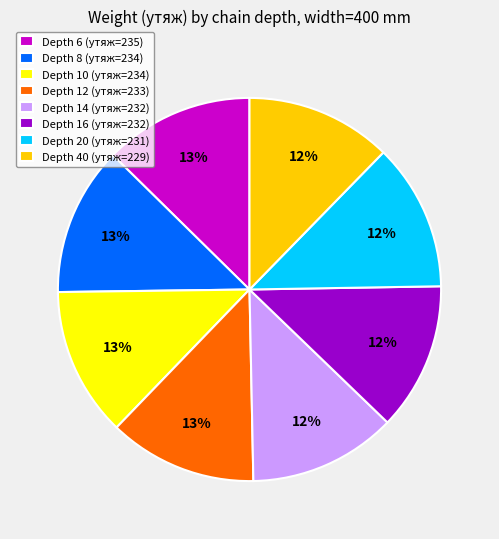

To the nearest percent, what is the average slice percentage?

12%